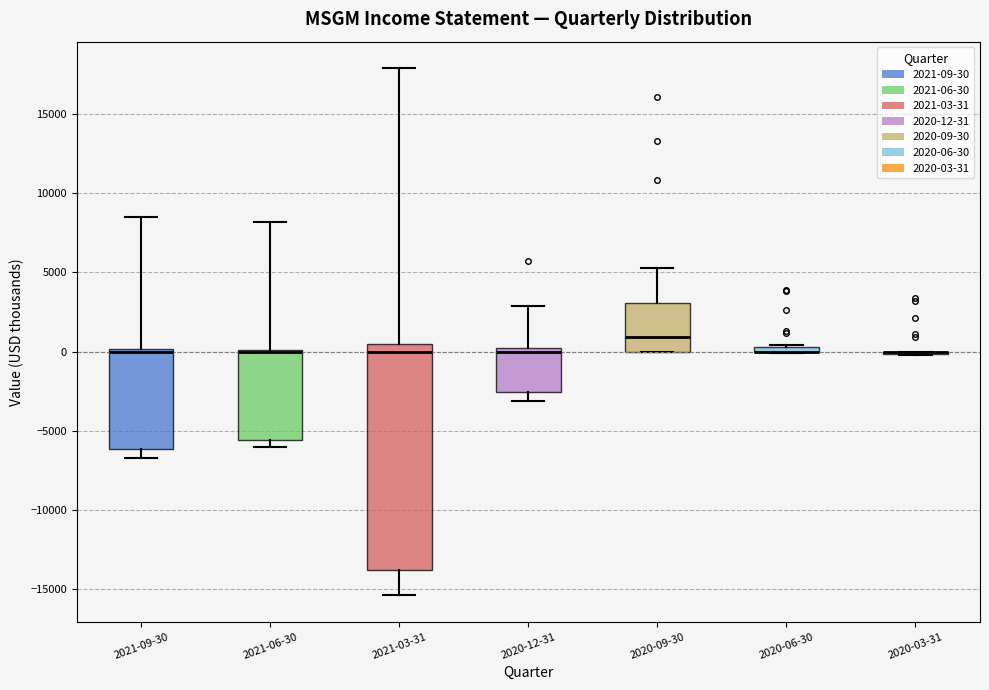

Where is the lower edge of the box for 2021-09-30 on the y-axis? The values are not printed on the chart, so give them approximately, as read against the axis.

-6000